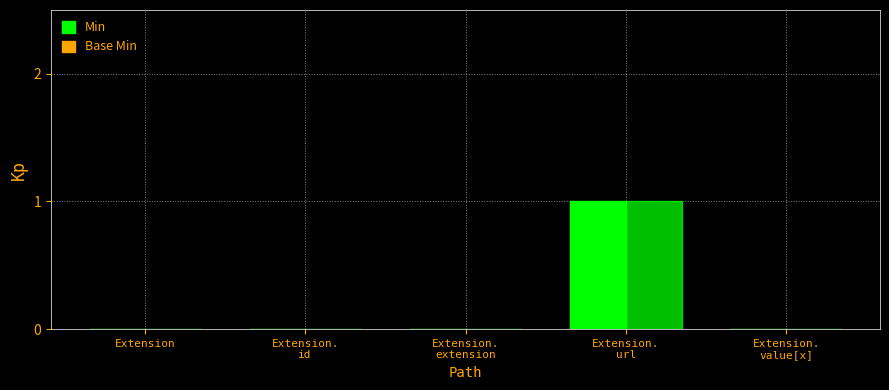

What position from the right is Extension.
id?

4